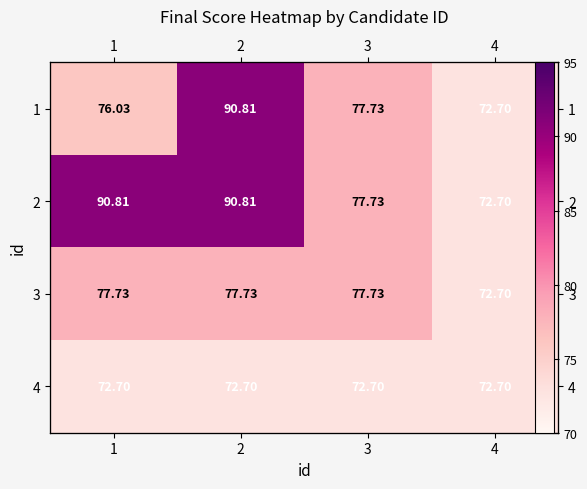

Between 1 and 4, which is larger?

1